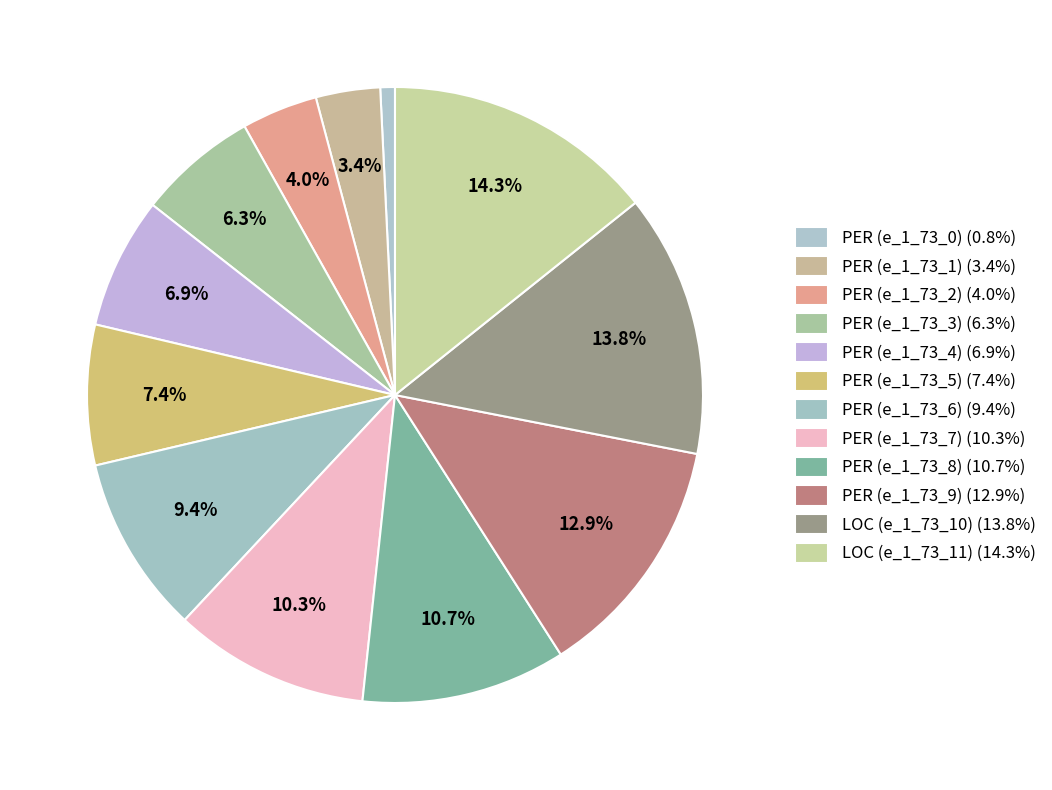

What is the change in value from PER (e_1_73_5) to LOC (e_1_73_10)?

+42